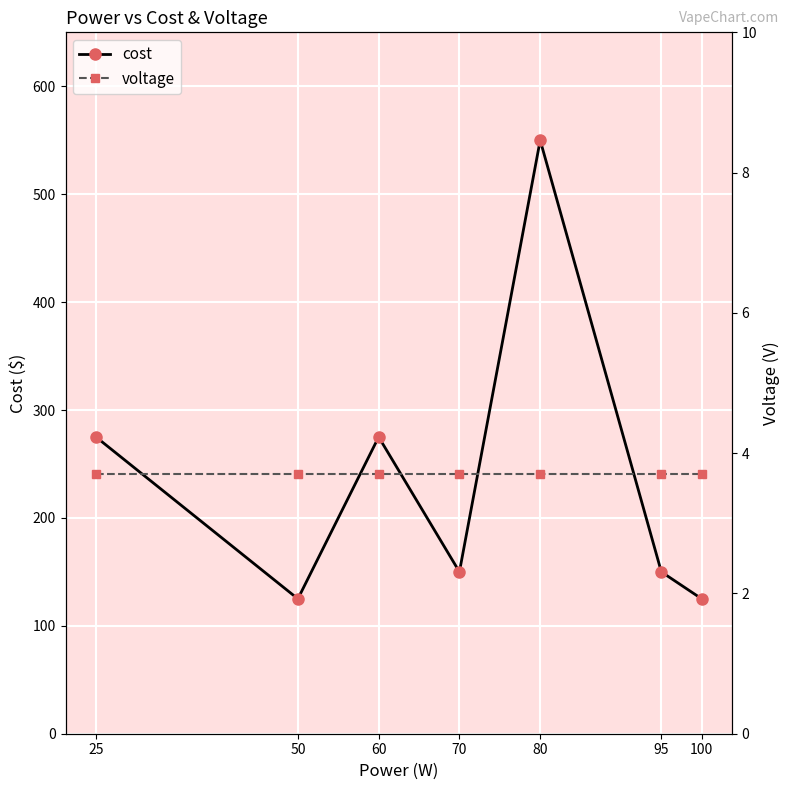

Which category has the highest value across all series?

80